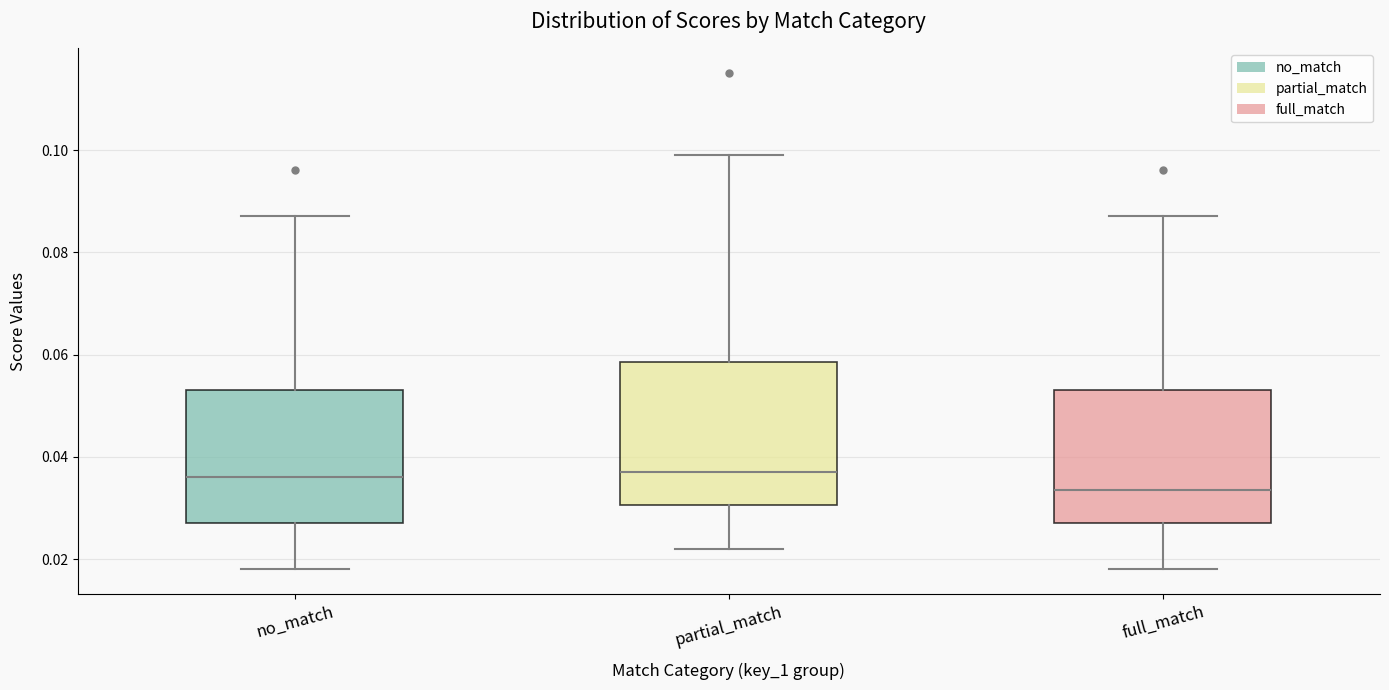

Reading left to right, read every box against the y-axis: the position of its median line, the range the box covers, and the ends of its whiskers. The values are not printed on the chart, so give them approximately, as read against the axis.

no_match: median 0.036, box 0.028 to 0.054, whiskers 0.018 to 0.088
partial_match: median 0.038, box 0.030 to 0.058, whiskers 0.022 to 0.100
full_match: median 0.034, box 0.028 to 0.054, whiskers 0.018 to 0.088